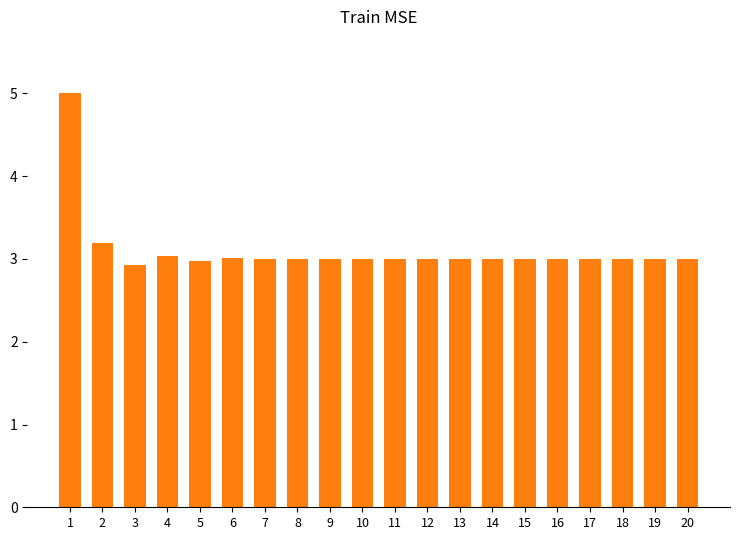

Reading left to right, list all the values displayed in this chart.

1=5.0	2=3.2	3=2.9	4=3.0	5=3.0	6=3.0	7=3.0	8=3.0	9=3.0	10=3.0	11=3.0	12=3.0	13=3.0	14=3.0	15=3.0	16=3.0	17=3.0	18=3.0	19=3.0	20=3.0